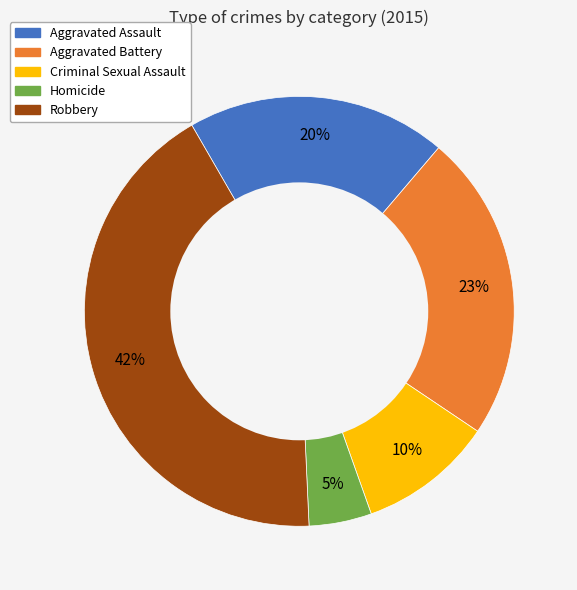

Do Aggravated Battery and Criminal Sexual Assault together represent more than half of the pie?

No